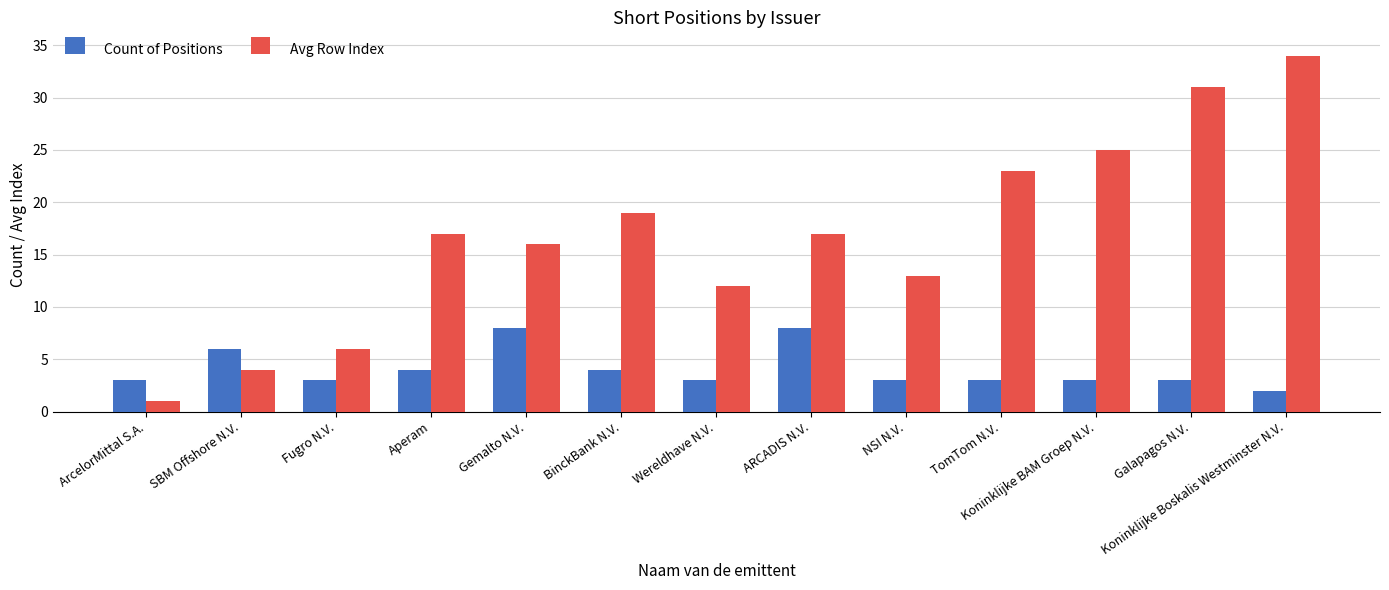

Is the value of Count of Positions at Aperam greater than the value of Avg Row Index at Fugro N.V.?

No